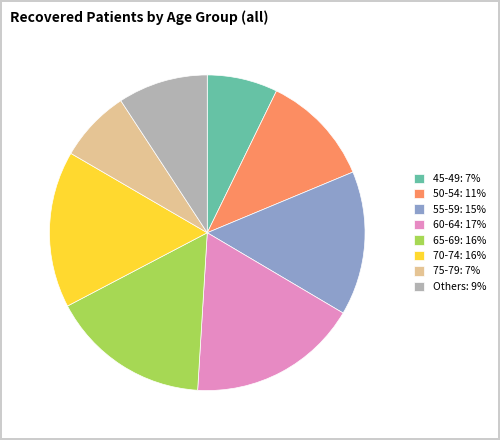

Which category has the biggest portion of the pie?

60-64: 17%